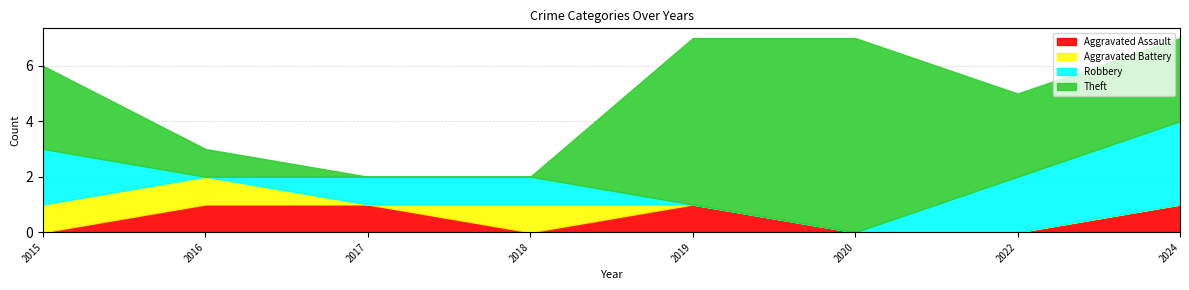

What is the sum of all Robbery values?

9